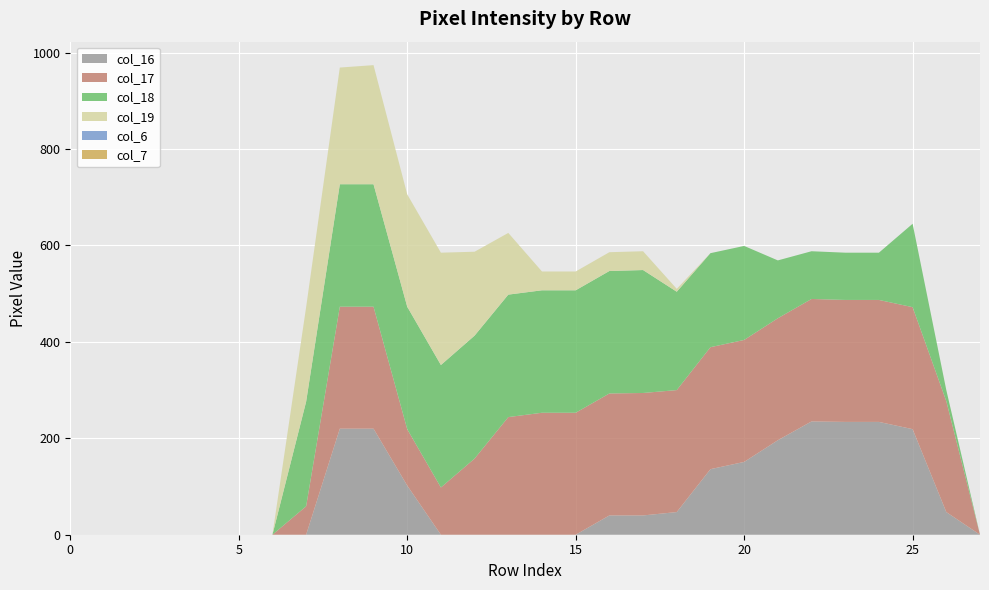

Reading right to left, extract all data points from this chart.

col_16: 27=0	26=47	25=219	24=234	23=234	22=235	21=196	20=151	19=136	18=47	17=40	16=40	15=0	14=0	13=0	12=0	11=0	10=102	9=220	8=220	7=0	6=0	5=0	4=0	3=0	2=0	1=0	0=0
col_17: 27=0	26=230	25=253	24=253	23=253	22=254	21=253	20=253	19=253	18=253	17=254	16=253	15=253	14=253	13=244	12=158	11=98	10=117	9=253	8=253	7=59	6=0	5=0	4=0	3=0	2=0	1=0	0=0
col_18: 27=0	26=23	25=173	24=98	23=98	22=99	21=120	20=195	19=195	18=204	17=255	16=254	15=254	14=254	13=254	12=255	11=254	10=254	9=254	8=254	7=217	6=0	5=0	4=0	3=0	2=0	1=0	0=0
col_19: 27=0	26=0	25=0	24=0	23=0	22=0	21=0	20=0	19=0	18=6	17=39	16=39	15=39	14=39	13=128	12=174	11=233	10=233	9=247	8=242	7=196	6=0	5=0	4=0	3=0	2=0	1=0	0=0
col_6: 27=0	26=0	25=0	24=0	23=0	22=0	21=0	20=0	19=0	18=0	17=0	16=0	15=0	14=0	13=0	12=0	11=0	10=0	9=0	8=0	7=0	6=0	5=0	4=0	3=0	2=0	1=0	0=0
col_7: 27=0	26=0	25=0	24=0	23=0	22=0	21=0	20=0	19=0	18=0	17=0	16=0	15=0	14=0	13=0	12=0	11=0	10=0	9=0	8=0	7=0	6=0	5=0	4=0	3=0	2=0	1=0	0=0